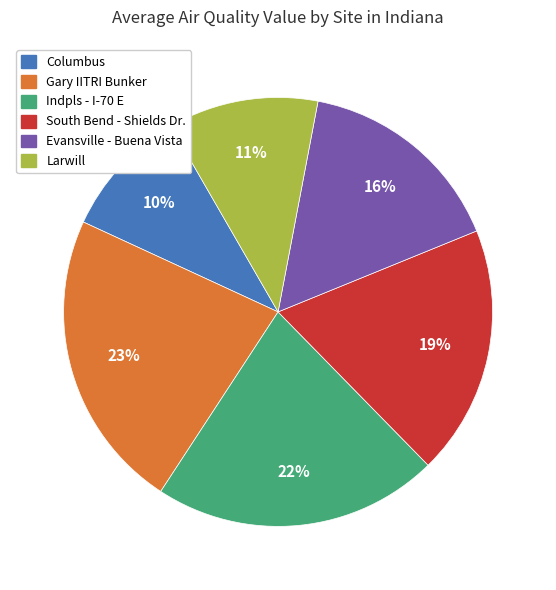

What is the ratio of the value at Indpls - I-70 E to the value at Columbus?

2.2